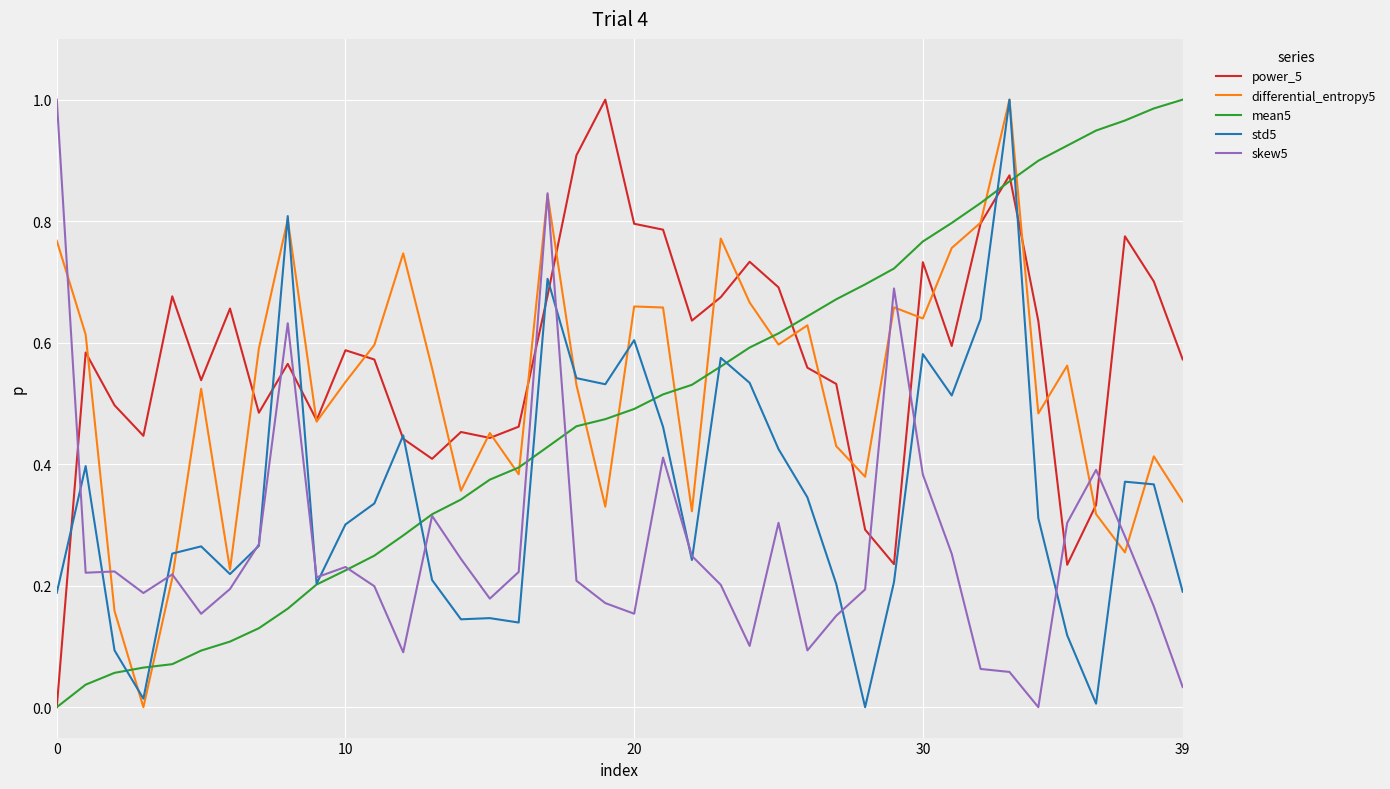

After their last crossing, which series has the higher values: skew5 or power_5?

power_5